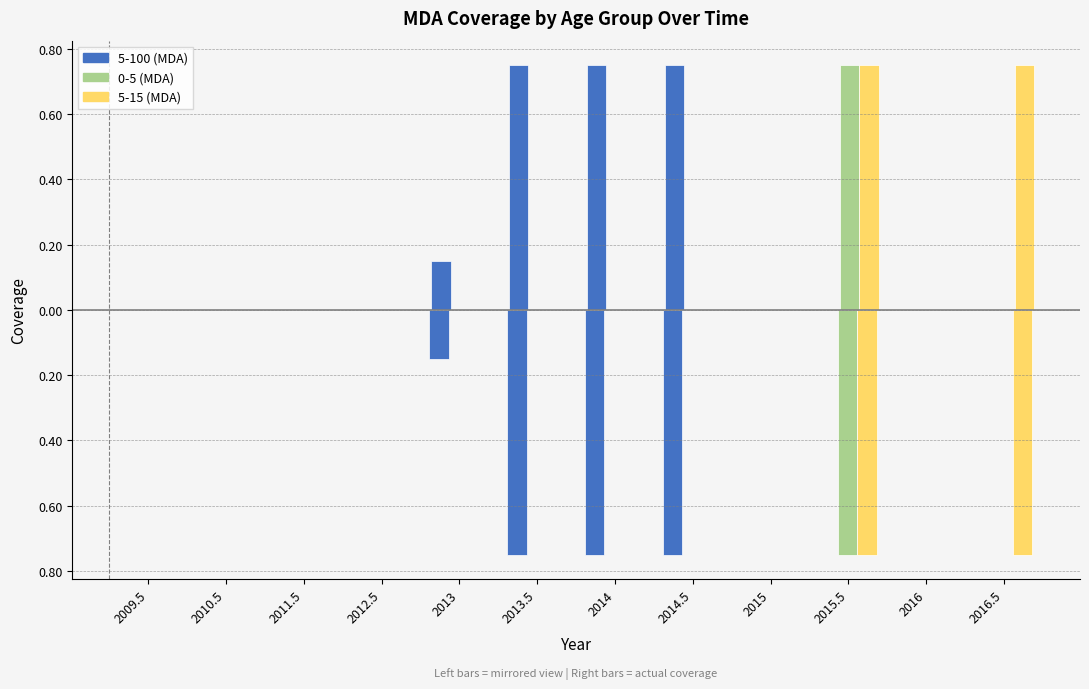

Does the chart contain stacked bars?

No